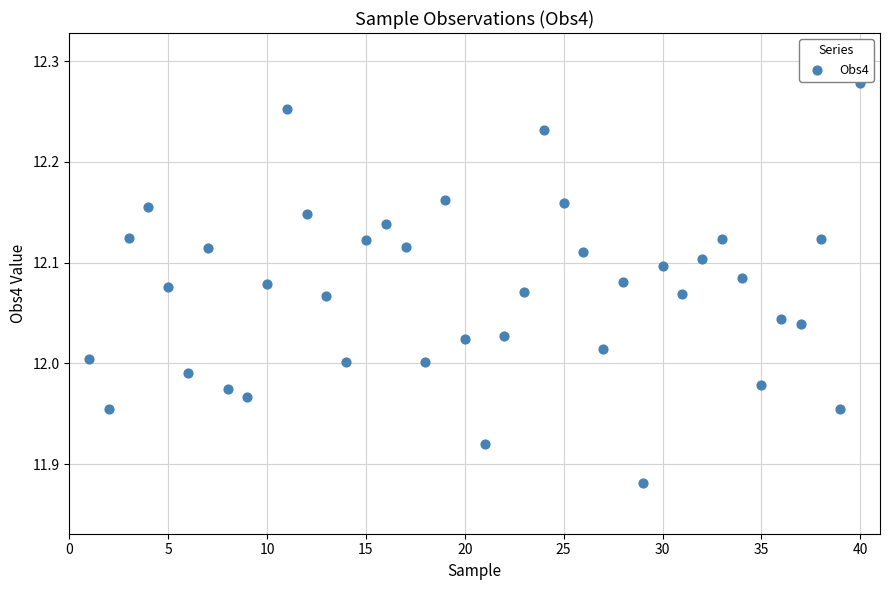

What is the range of Y values (max minus min)?

0.4